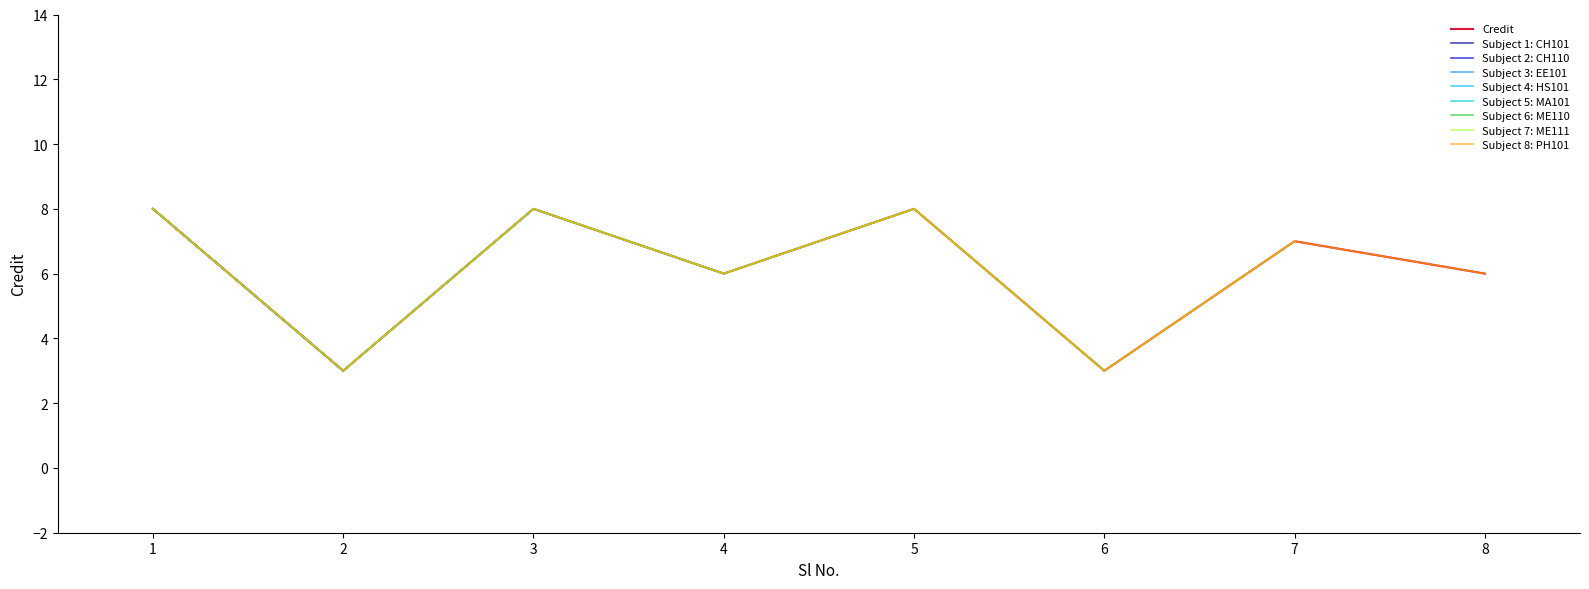

Rank the categories by value from highest to lowest.

1, 3, 5, 7, 4, 8, 2, 6